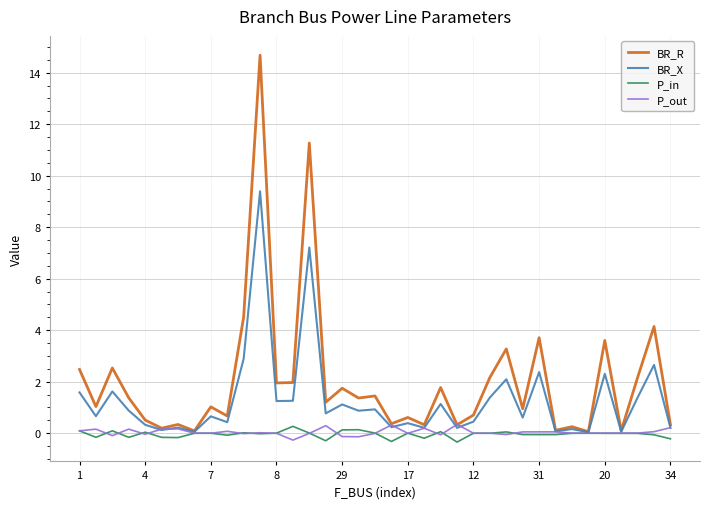

At how many categories does at least one series exceed 5?

2